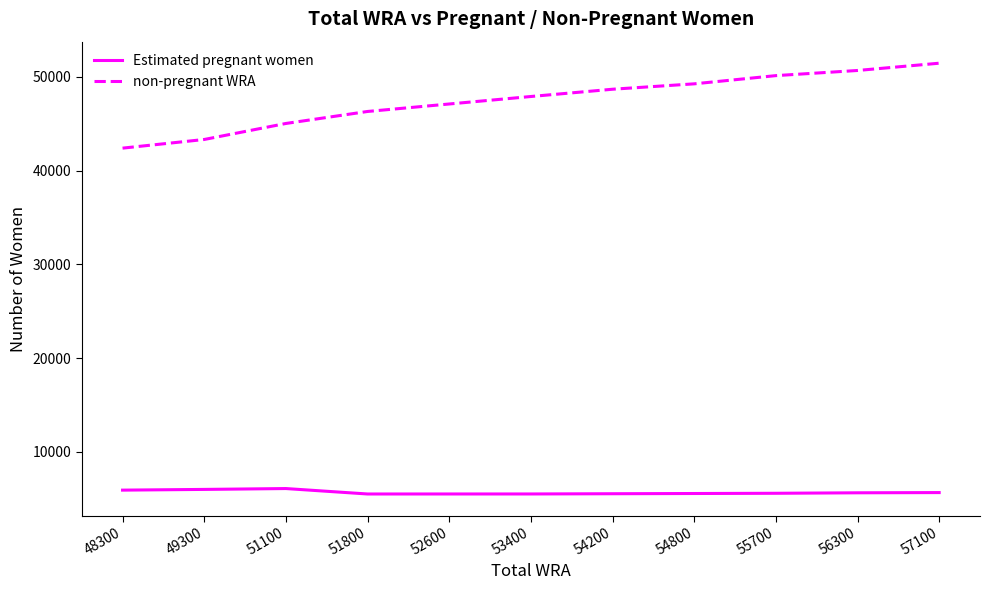

Which series has the largest total across all categories?

non-pregnant WRA